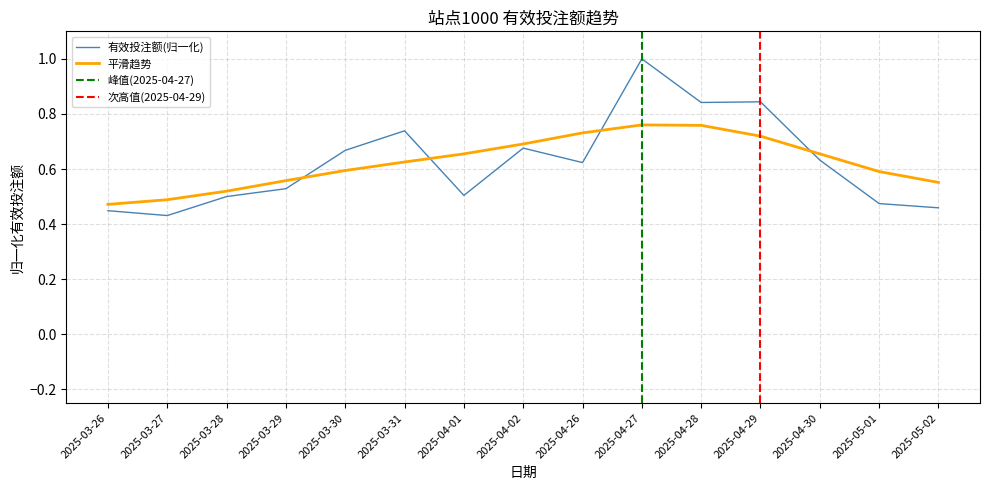

What is the difference between the values at 2025-04-26 and 2025-03-26?

0.2